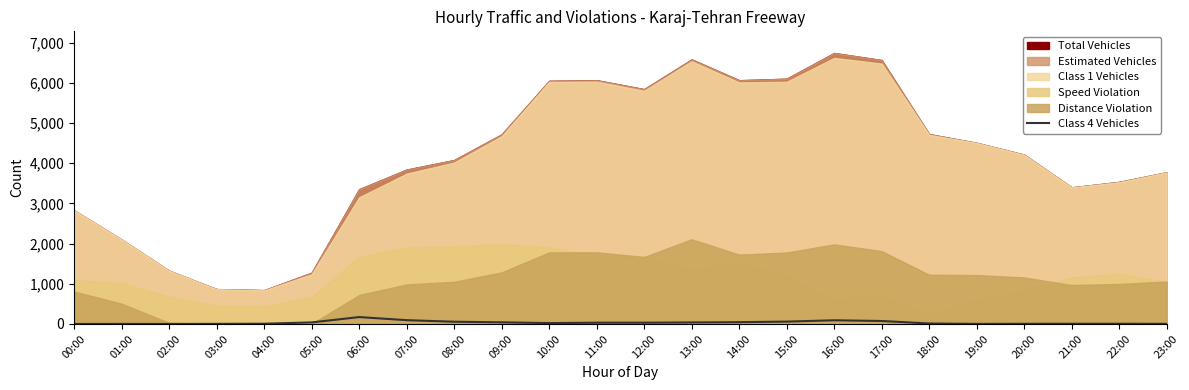

How many interior local peaks (higher than both neighbors) does the data have?

3